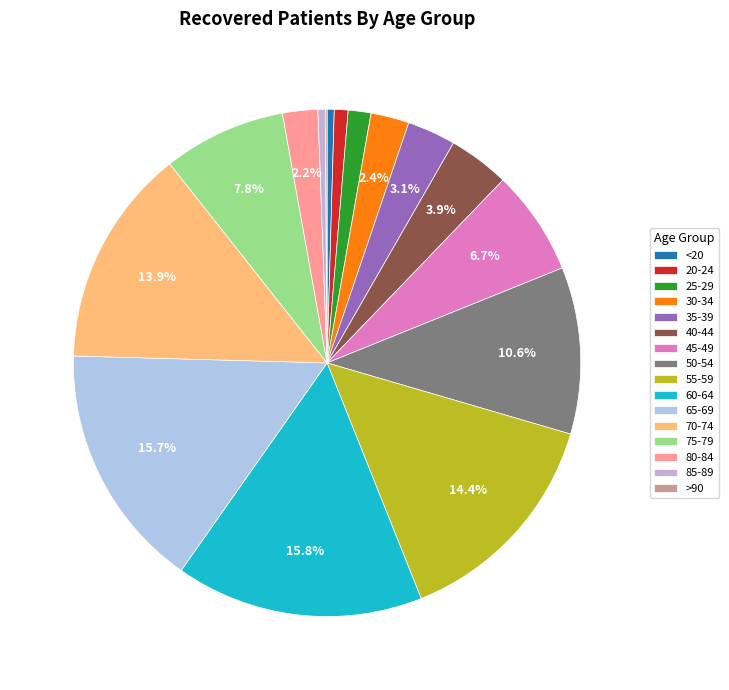

How much of the chart is everything except 70-74?

86.1%